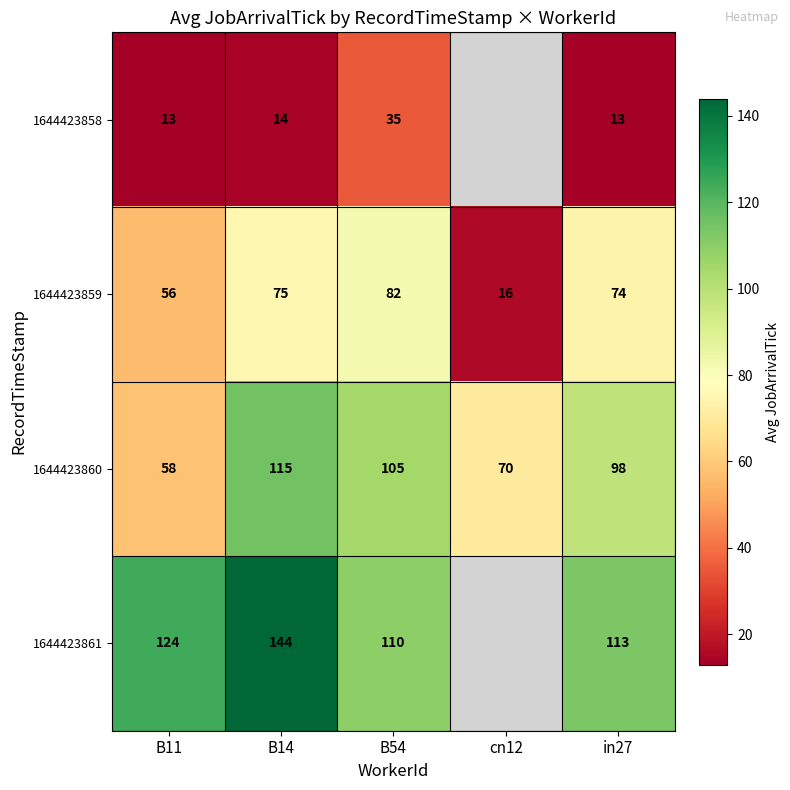

Which label corresponds to the smallest value in the chart?

in27